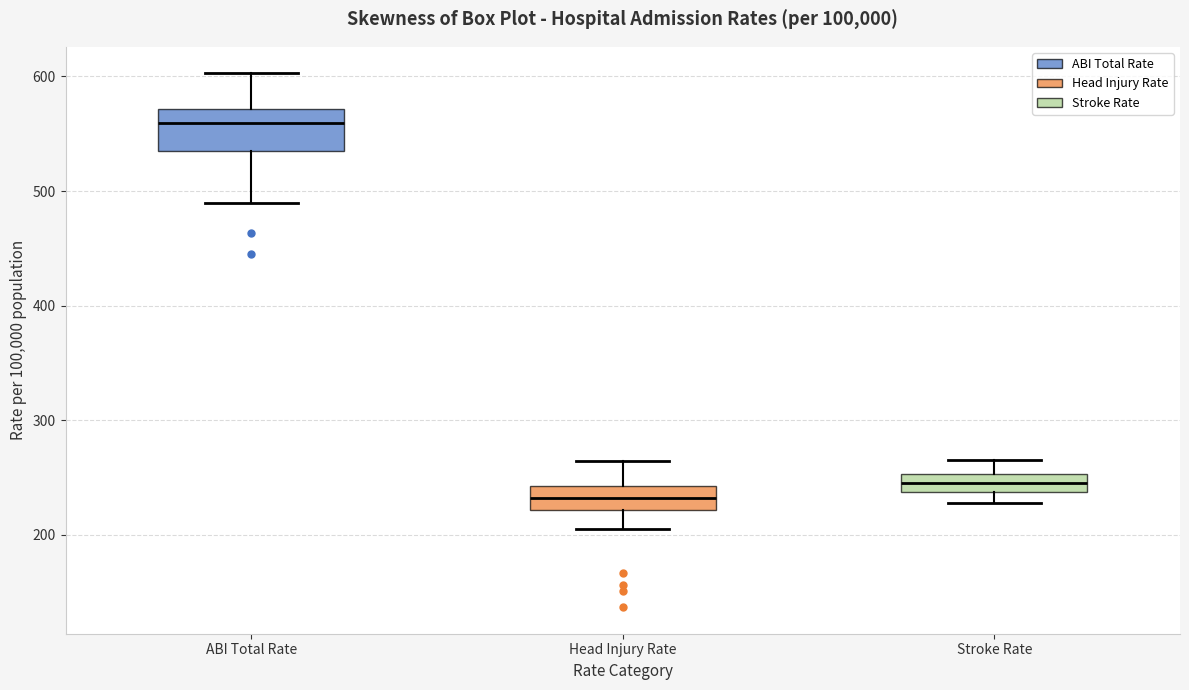

Which box is the tallest, from its lower edge to its upper edge?

ABI Total Rate